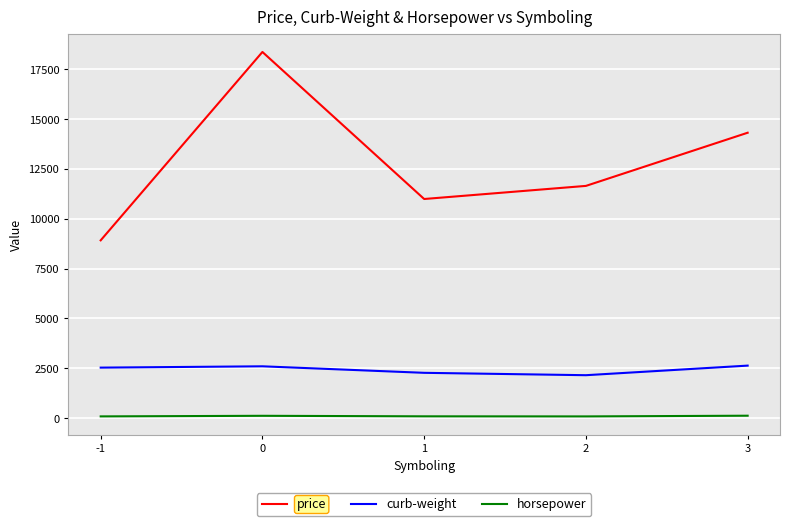

List the series in order of their overall mean, highest first.

price, curb-weight, horsepower